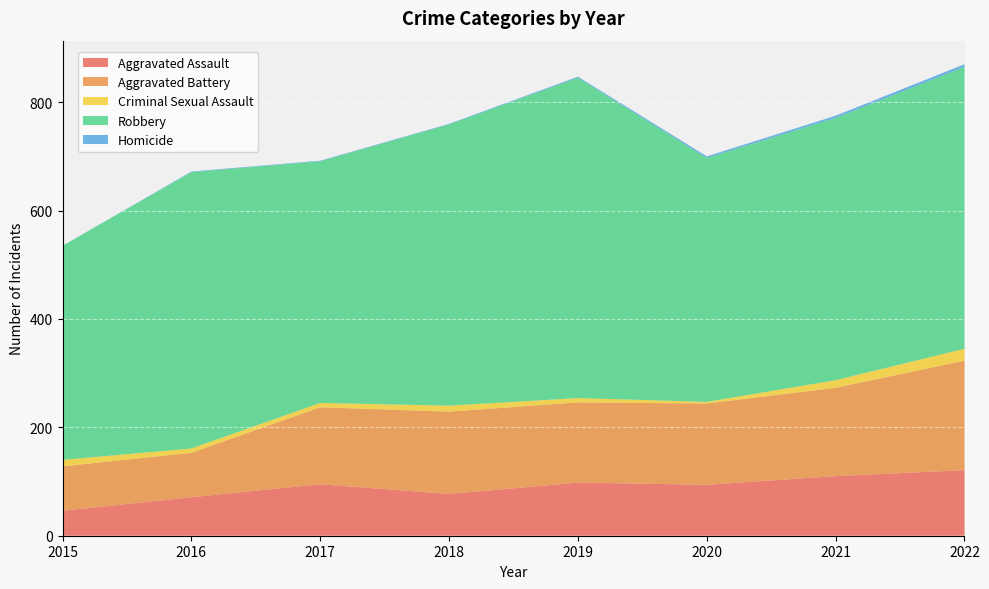

Between 2015 and 2017, which series saw the biggest shift?

Aggravated Battery